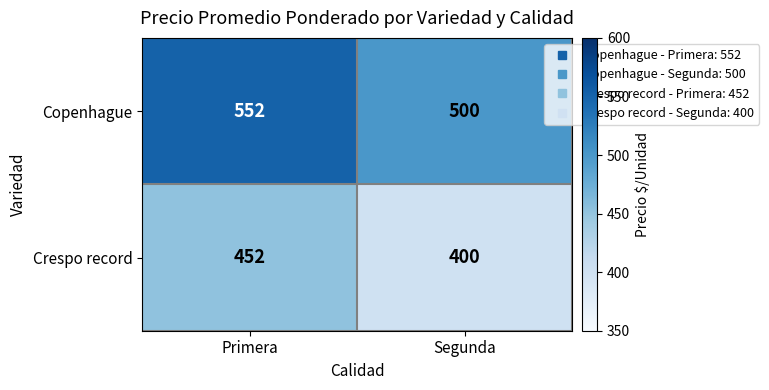

What is the sum of all Copenhague values?

1052